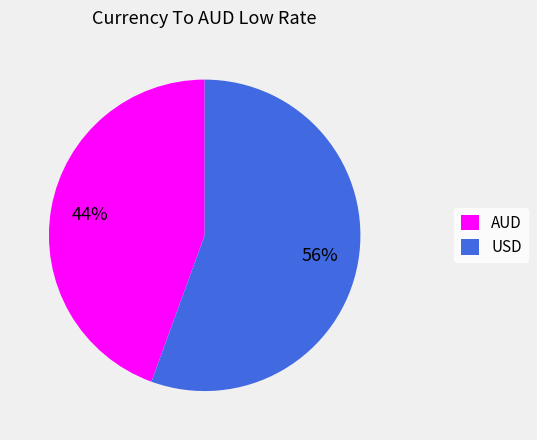

Does any single category account for the majority?

Yes